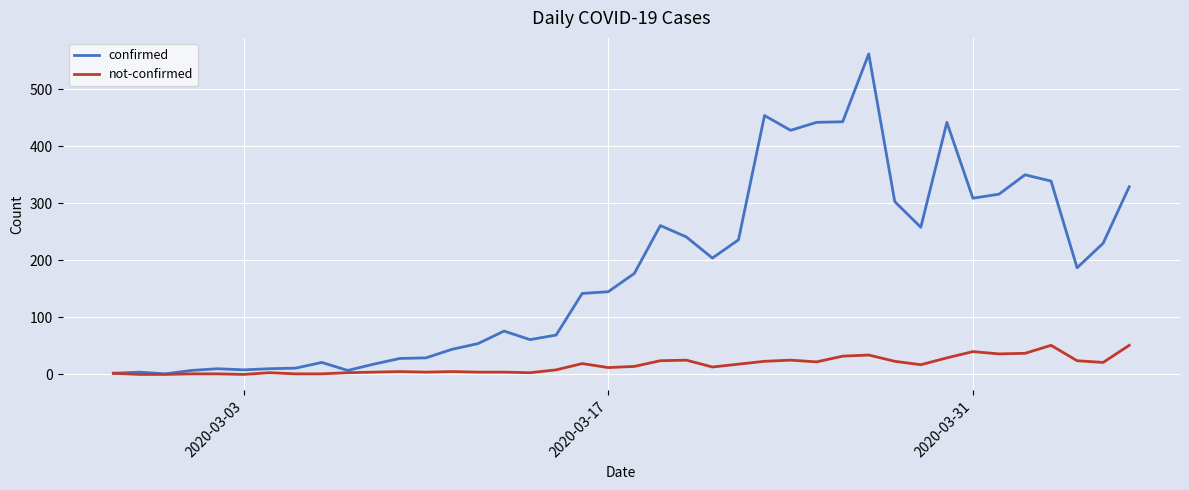

List the series in order of their overall mean, lowest first.

not-confirmed, confirmed